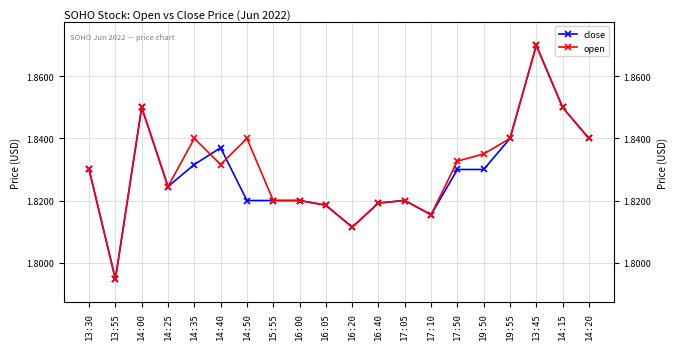

Reading left to right, transcribe all the data shown in this chart.

close: 1.8	1.8	1.9	1.8	1.8	1.8	1.8	1.8	1.8	1.8	1.8	1.8	1.8	1.8	1.8	1.8	1.8	1.9	1.9	1.8
open: 1.8	1.8	1.9	1.8	1.8	1.8	1.8	1.8	1.8	1.8	1.8	1.8	1.8	1.8	1.8	1.8	1.8	1.9	1.9	1.8